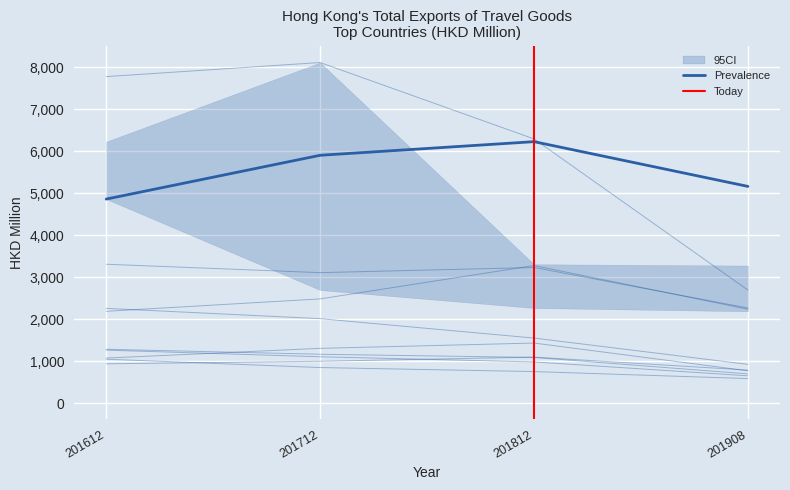

Is it true that 201812 equals 749.4 at FRANCE?

True